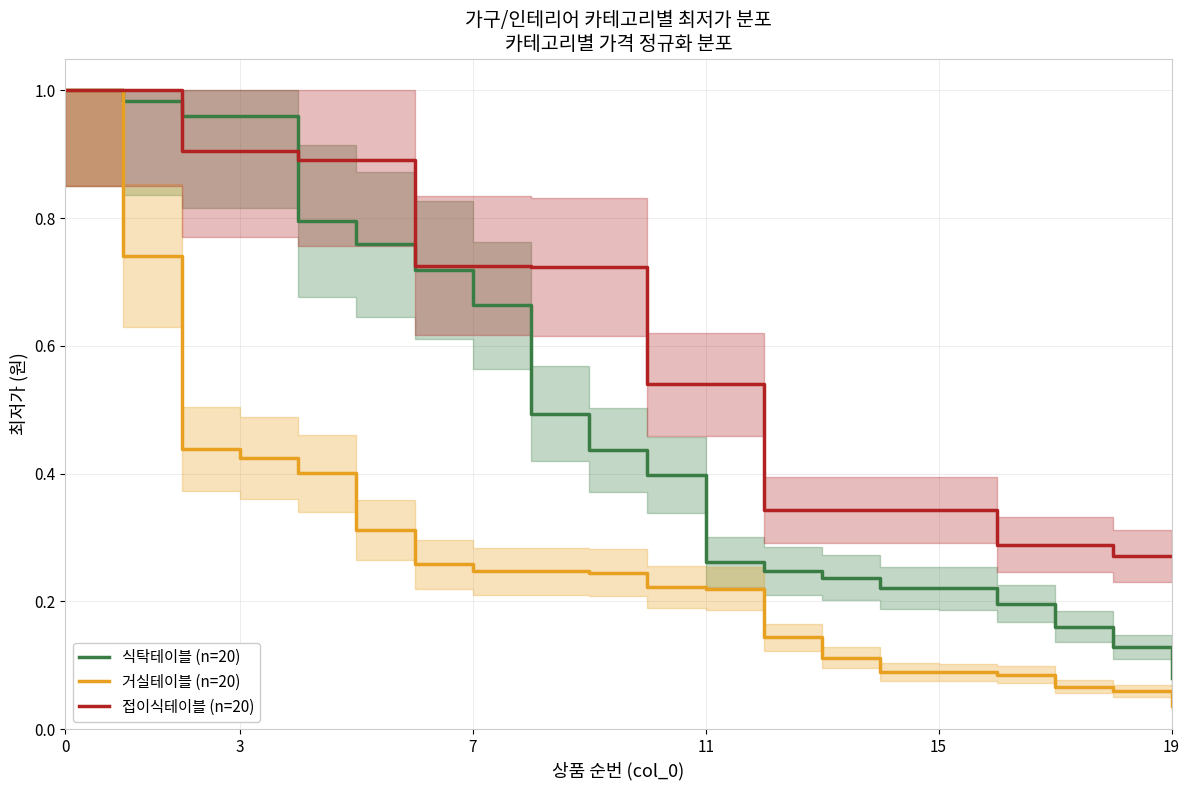

The value of 식탁테이블 (n=20) at 17 is 0.2. True or false?

True